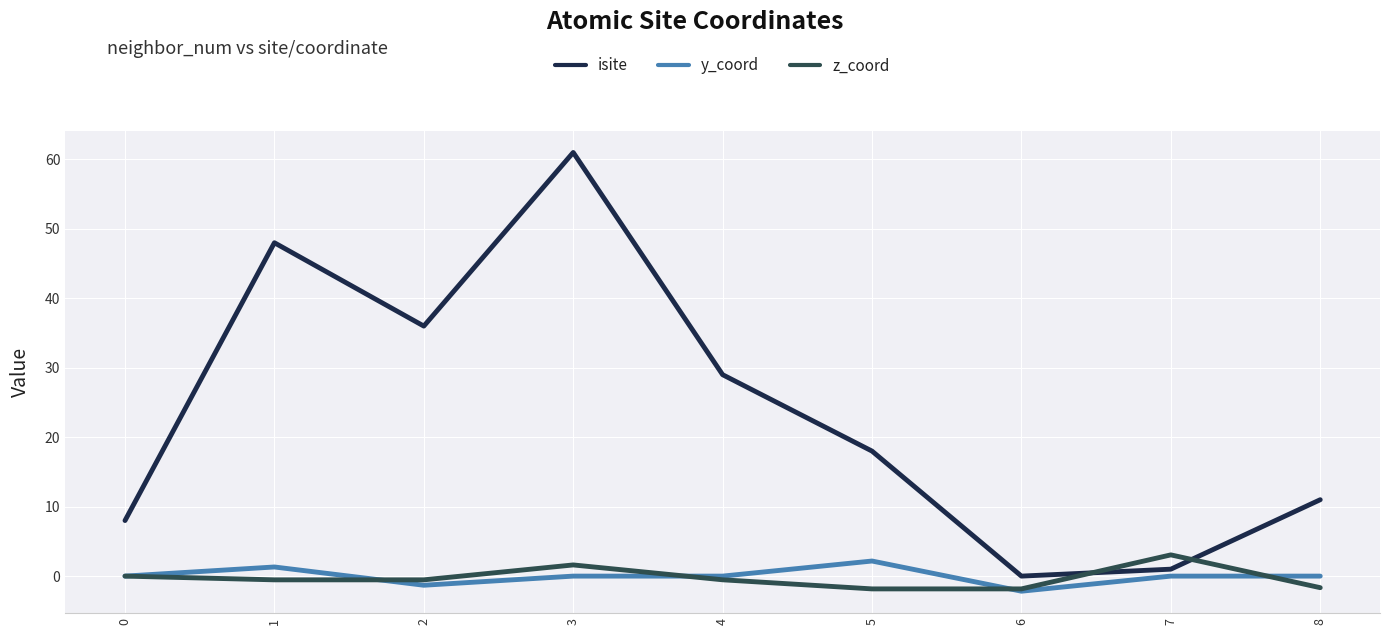

Which series has the largest range (max minus min)?

isite